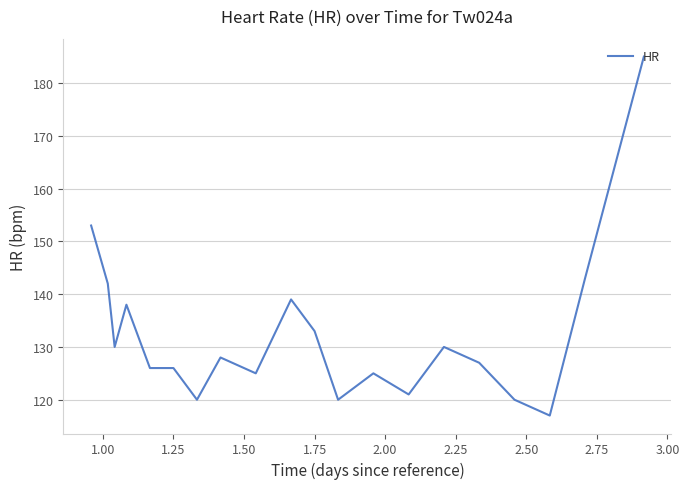

What is the minimum value shown in the chart?

117